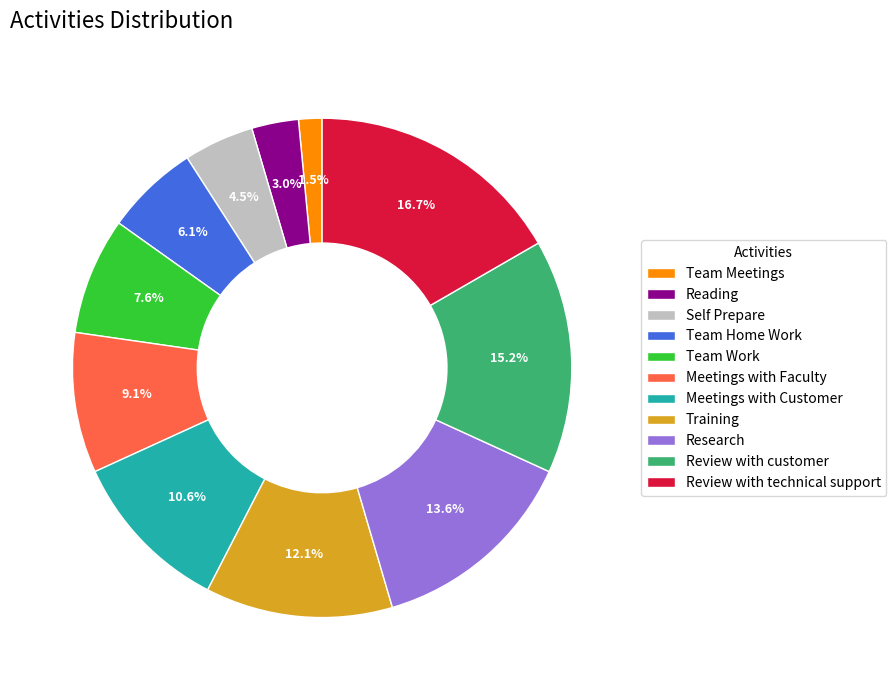

How many segments does this pie chart have?

11